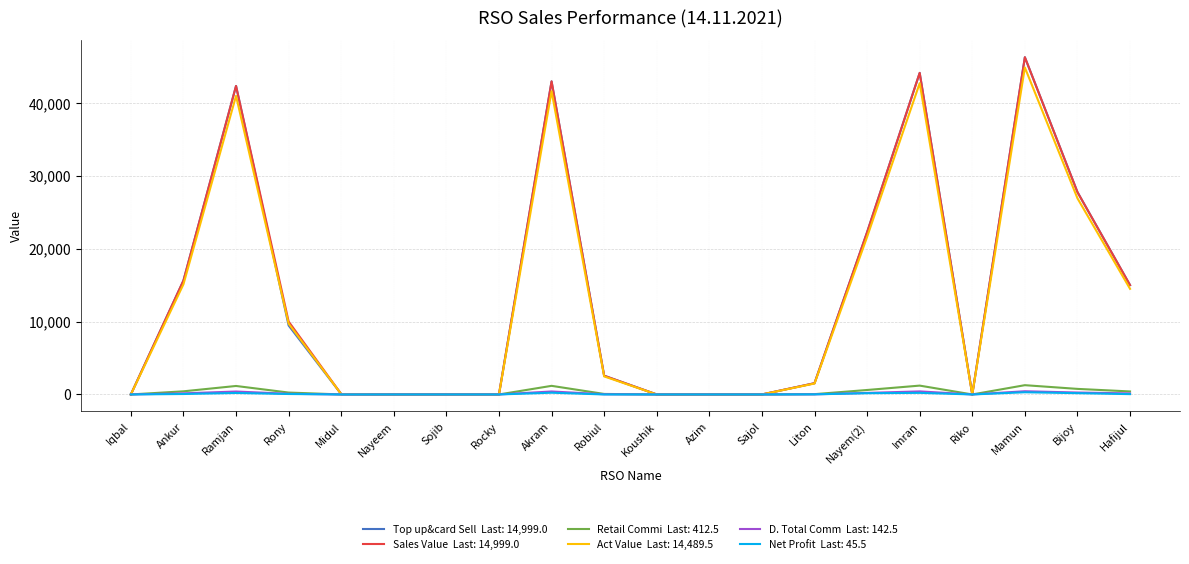

At which category is the sum across all series the highest?

Mamun